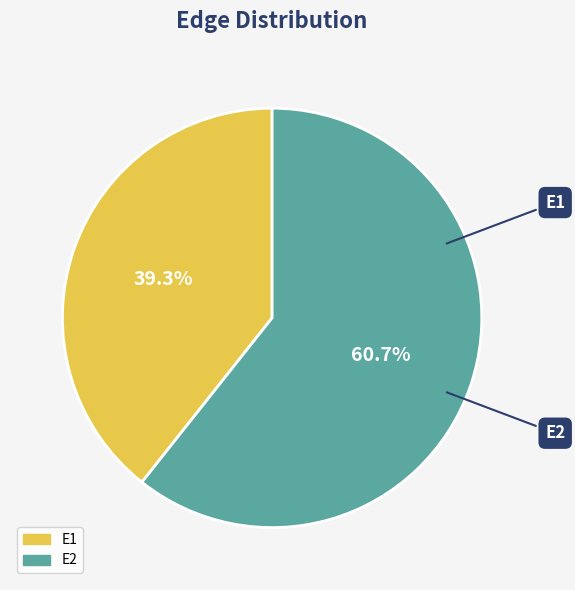

Between E2 and E1, which is larger?

E2